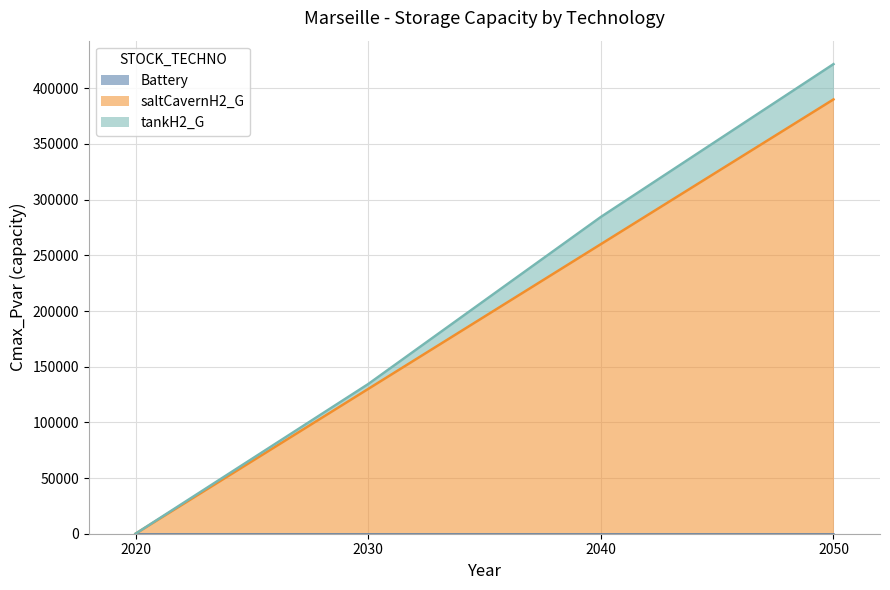

Read the tankH2_G value at 2040.

24434.1